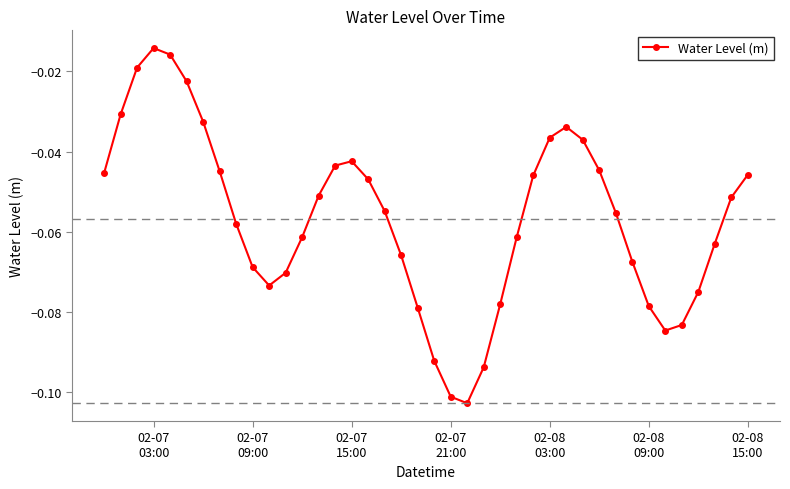

Does the chart display data point markers on the line(s)?

Yes